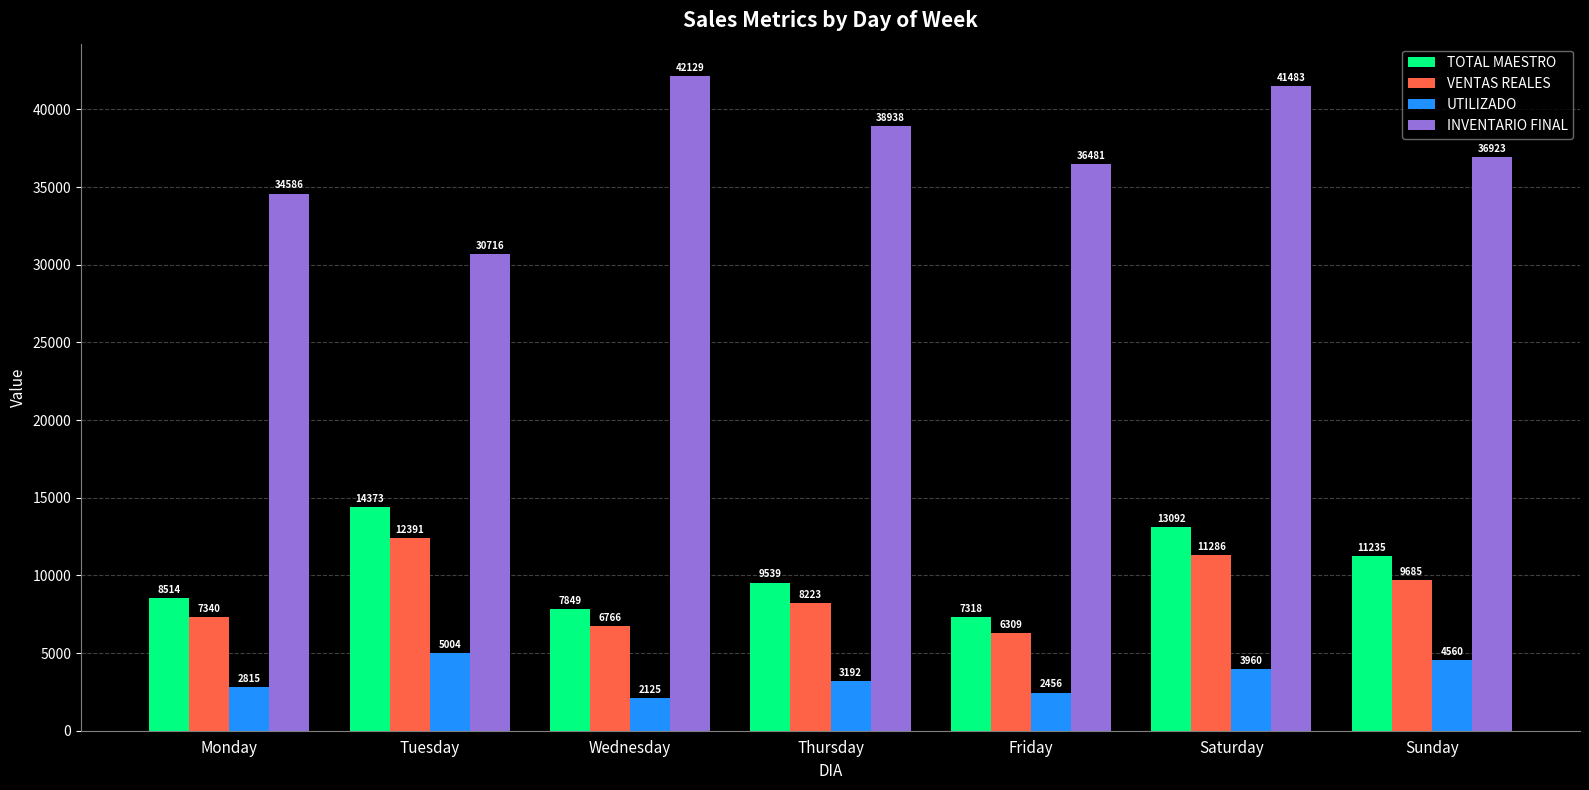

The INVENTARIO FINAL series shows 55510.2 at Thursday. True or false?

False